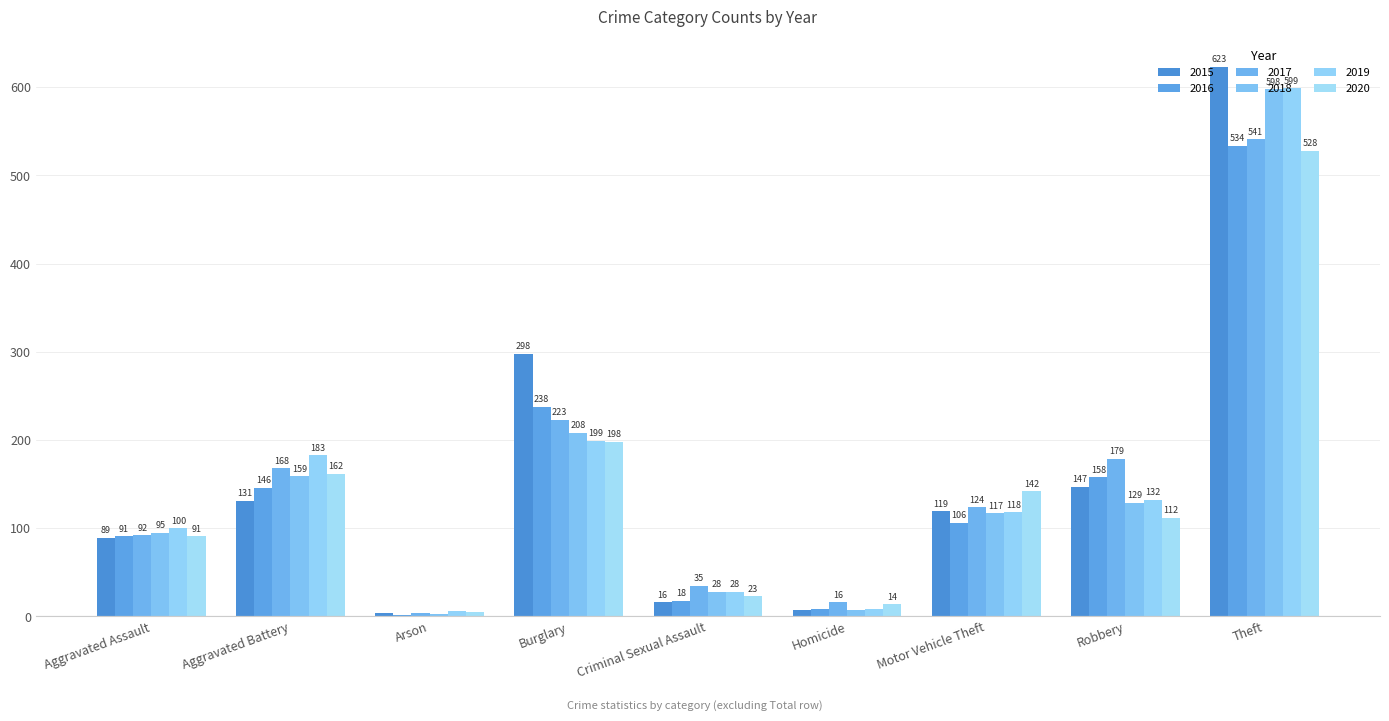

The value of 2016 at Aggravated Assault is 152. True or false?

False